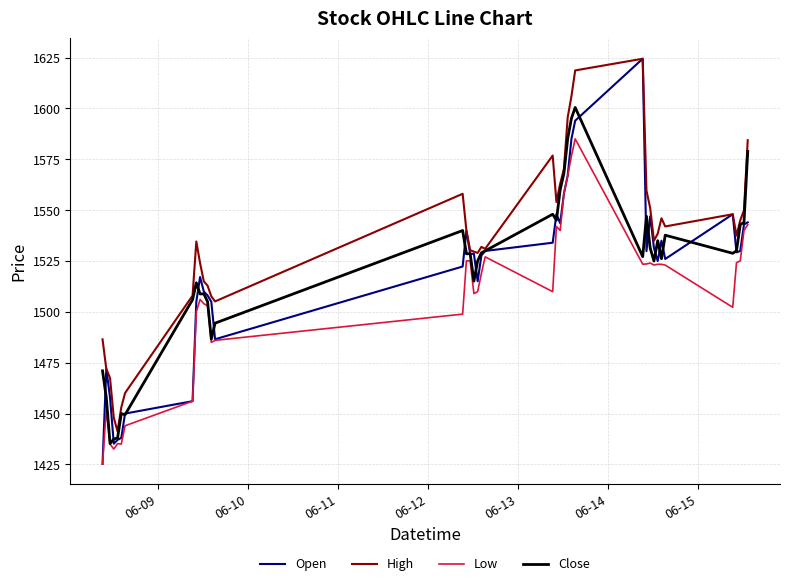

What is the greatest value displayed?

1624.4